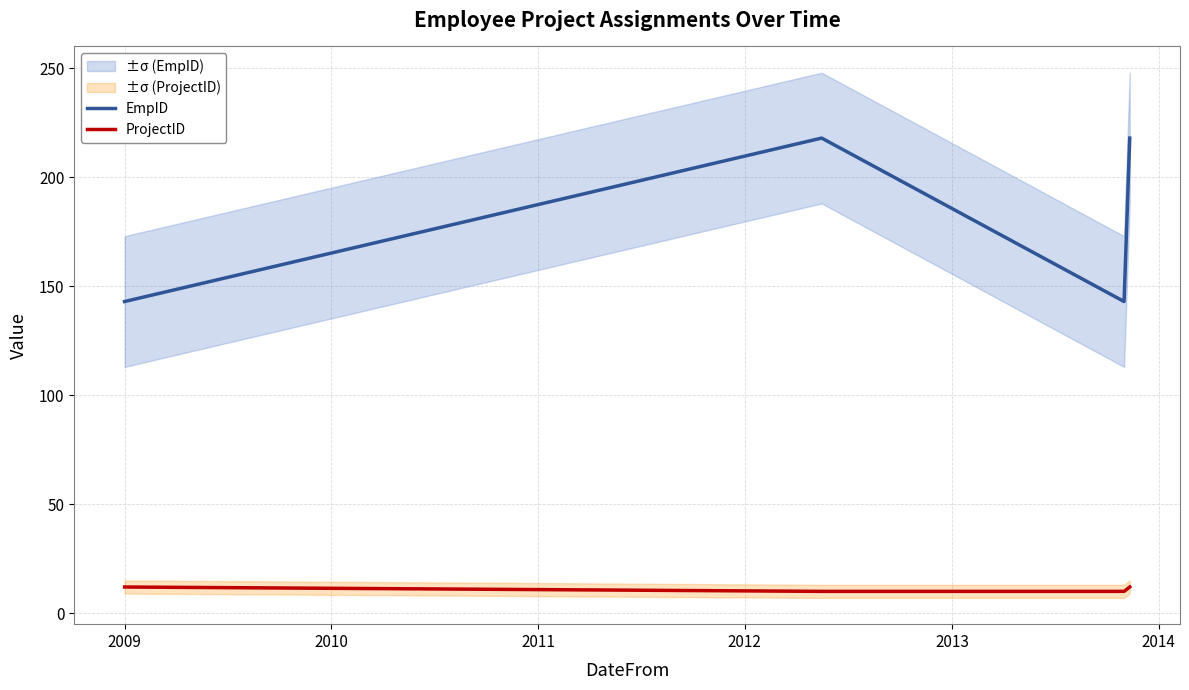

Which series has the widest spread of values?

EmpID